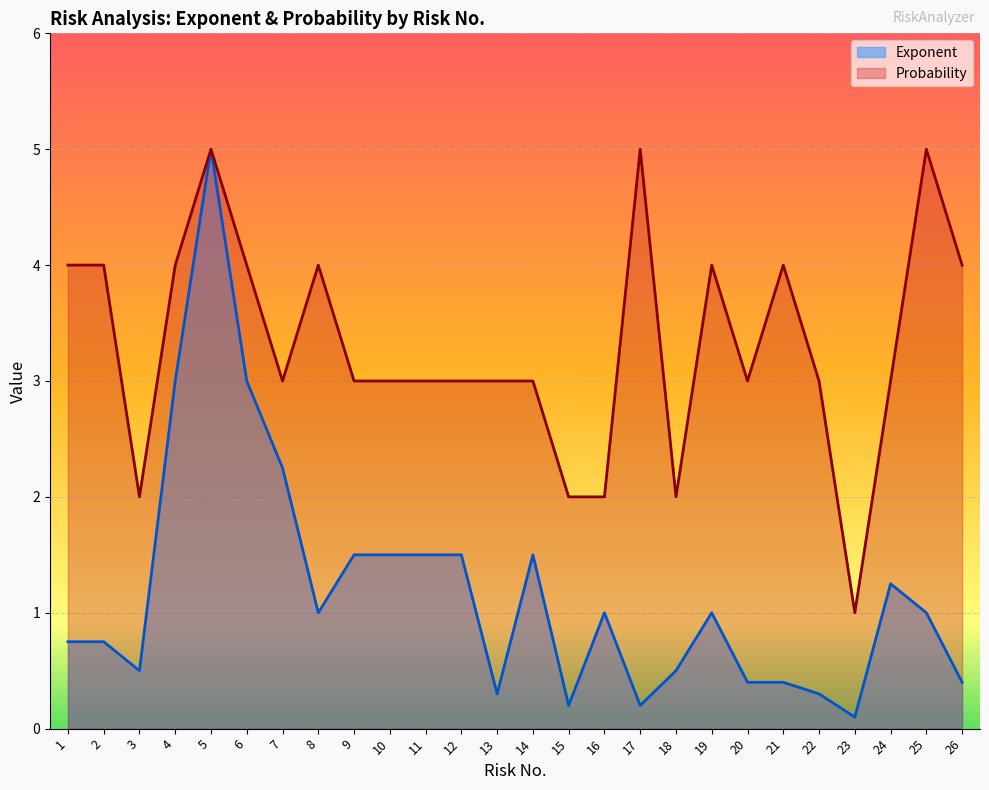

Read the Probability value at 10.

3.0